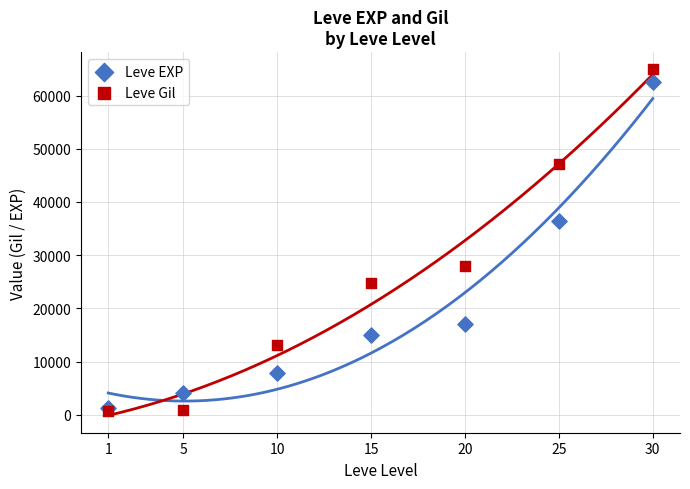

In the Leve Gil series, what Y value is closest to 32800?

28010